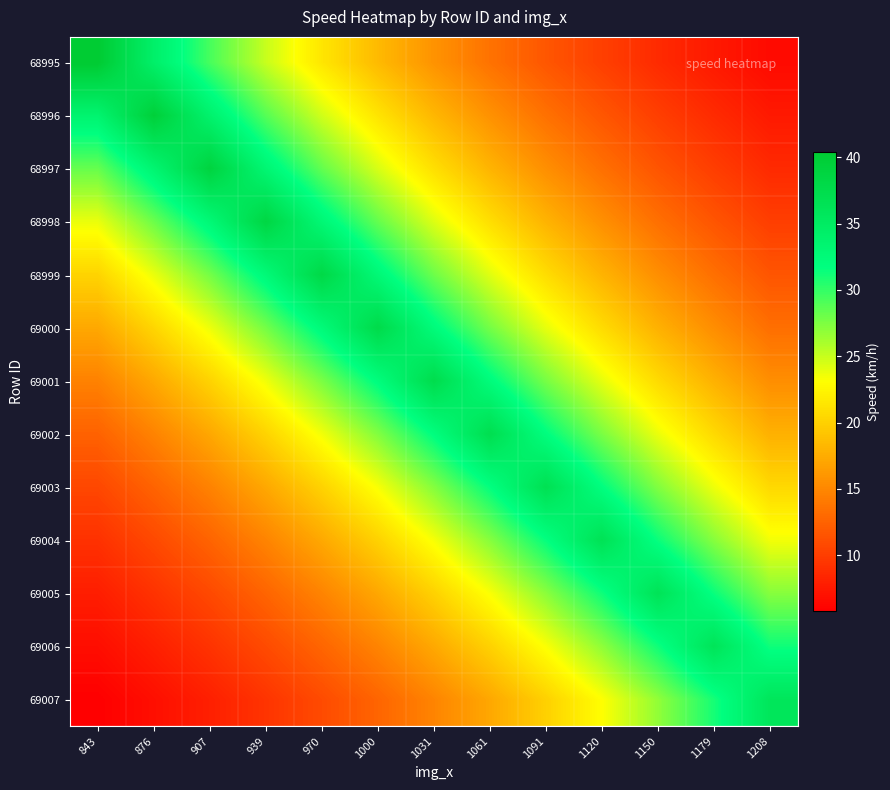

Reading left to right, transcribe all the data shown in this chart.

68995: 843=40.4	876=34.3	907=29.3	939=25.0	970=21.4	1000=18.4	1031=15.8	1061=13.6	1091=11.7	1120=10.1	1150=8.7	1179=7.5	1208=6.5
68996: 843=33.5	876=39.6	907=33.9	939=28.9	970=24.7	1000=21.3	1031=18.2	1061=15.7	1091=13.5	1120=11.7	1150=10.1	1179=8.7	1208=7.5
68997: 843=28.3	876=33.3	907=38.9	939=33.2	970=28.4	1000=24.5	1031=20.9	1061=18.0	1091=15.5	1120=13.4	1150=11.6	1179=10.0	1208=8.6
68998: 843=23.8	876=28.1	907=32.8	939=38.5	970=32.9	1000=28.4	1031=24.3	1061=20.9	1091=18.0	1120=15.6	1150=13.4	1179=11.6	1208=10.0
68999: 843=20.2	876=23.8	907=27.8	939=32.6	970=38.1	1000=32.8	1031=28.1	1061=24.2	1091=20.8	1120=18.0	1150=15.5	1179=13.4	1208=11.6
69000: 843=17.2	876=20.3	907=23.7	939=27.8	970=32.5	1000=37.7	1031=32.3	1061=27.8	1091=23.9	1120=20.7	1150=17.8	1179=15.4	1208=13.3
69001: 843=14.6	876=17.2	907=20.1	939=23.6	970=27.6	1000=32.0	1031=37.4	1061=32.2	1091=27.7	1120=24.0	1150=20.6	1179=17.8	1208=15.4
69002: 843=12.5	876=14.7	907=17.2	939=20.2	970=23.5	1000=27.3	1031=31.9	1061=37.1	1091=31.9	1120=27.6	1150=23.8	1179=20.6	1208=17.8
69003: 843=10.6	876=12.6	907=14.7	939=17.2	970=20.1	1000=23.3	1031=27.2	1061=31.6	1091=36.8	1120=31.8	1150=27.4	1179=23.7	1208=20.5
69004: 843=9.1	876=10.8	907=12.6	939=14.8	970=17.2	1000=20.0	1031=23.4	1061=27.2	1091=31.6	1120=36.5	1150=31.4	1179=27.2	1208=23.5
69005: 843=7.8	876=9.2	907=10.8	939=12.6	970=14.8	1000=17.2	1031=20.0	1061=23.3	1091=27.0	1120=31.3	1150=36.3	1179=31.4	1208=27.2
69006: 843=6.7	876=7.9	907=9.3	939=10.9	970=12.7	1000=14.8	1031=17.2	1061=20.0	1091=23.3	1120=26.9	1150=31.2	1179=36.1	1208=31.2
69007: 843=5.8	876=6.8	907=8.0	939=9.3	970=10.9	1000=12.7	1031=14.8	1061=17.2	1091=20.0	1120=23.1	1150=26.8	1179=31.0	1208=35.8